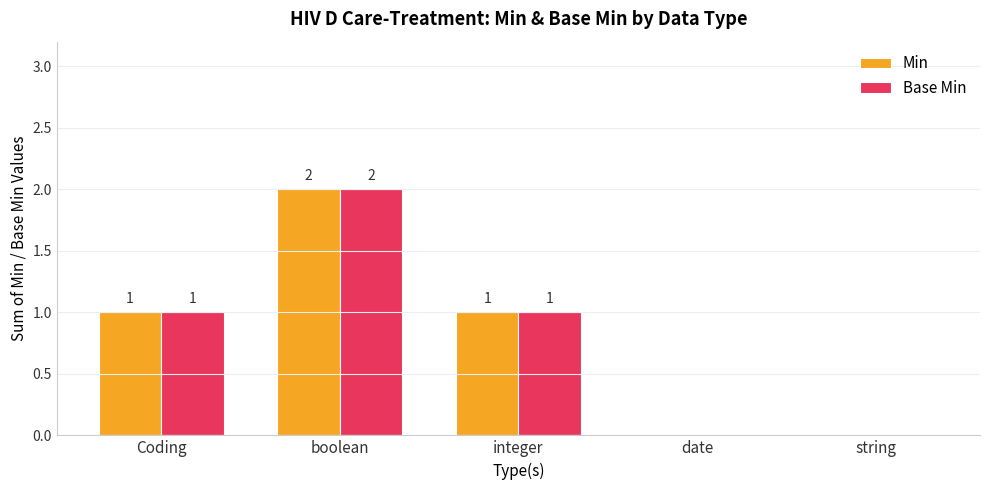

What is the sum of all Min values?

4